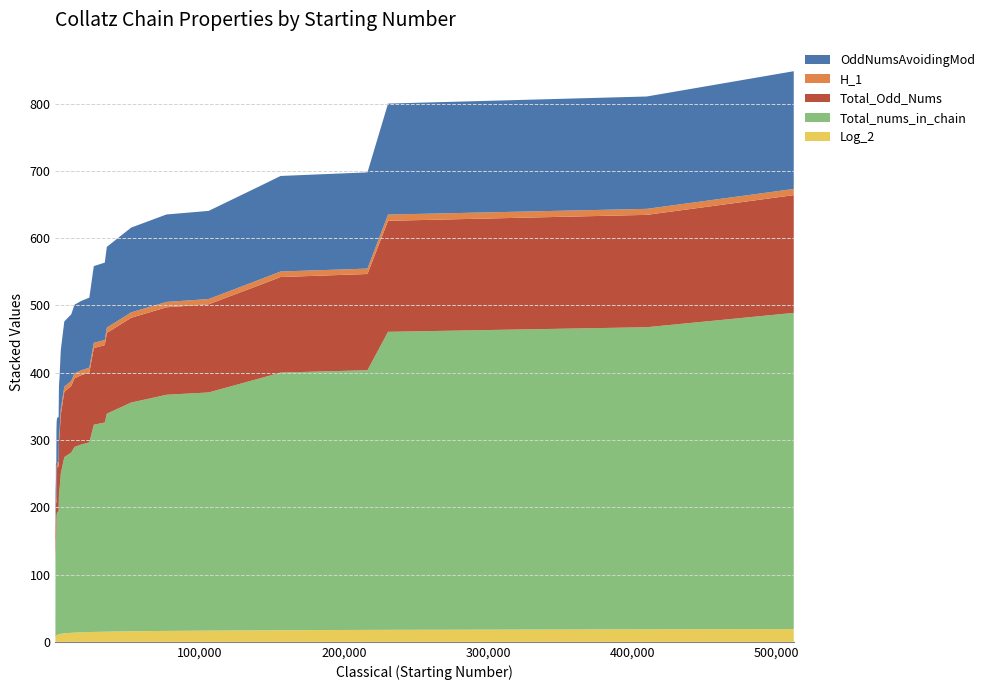

Reading left to right, extract all data points from this chart.

Log_2: 1.6	2.8	3.2	4.2	4.6	4.8	5.8	6.2	6.6	7.0	7.4	7.9	8.3	8.4	9.3	9.5	9.8	10.2	11.1	11.3	11.5	11.9	12.6	13.4	13.7	14.1	14.5	14.7	15.1	15.1	15.7	16.2	16.7	17.1	17.3	17.7	17.8	18.6	19.0
Total_nums_in_chain: 8.0	17.0	20.0	21.0	24.0	112.0	113.0	116.0	119.0	122.0	125.0	128.0	131.0	144.0	145.0	171.0	179.0	182.0	183.0	209.0	217.0	238.0	262.0	268.0	276.0	279.0	282.0	308.0	311.0	324.0	340.0	351.0	354.0	375.0	383.0	386.0	443.0	449.0	470.0
Total_Odd_Nums: 3.0	6.0	7.0	7.0	8.0	42.0	42.0	43.0	44.0	45.0	46.0	47.0	48.0	53.0	53.0	63.0	66.0	67.0	67.0	77.0	80.0	88.0	97.0	99.0	102.0	103.0	104.0	114.0	115.0	120.0	126.0	130.0	131.0	139.0	142.0	143.0	165.0	167.0	175.0
H_1: 1.9	2.1	2.2	1.6	1.7	8.8	7.3	6.9	6.7	6.4	6.2	6.0	5.8	6.3	5.7	6.7	6.8	6.6	6.0	6.8	6.9	7.4	7.7	7.4	7.4	7.3	7.2	7.8	7.6	7.9	8.0	8.0	7.8	8.1	8.2	8.1	9.3	9.0	9.2
OddNumsAvoidingMod: 3.0	6.0	7.0	7.0	8.0	42.0	42.0	43.0	44.0	45.0	46.0	47.0	48.0	53.0	53.0	63.0	66.0	67.0	67.0	77.0	80.0	88.0	97.0	99.0	102.0	103.0	104.0	114.0	115.0	120.0	126.0	130.0	131.0	139.0	142.0	143.0	165.0	167.0	175.0